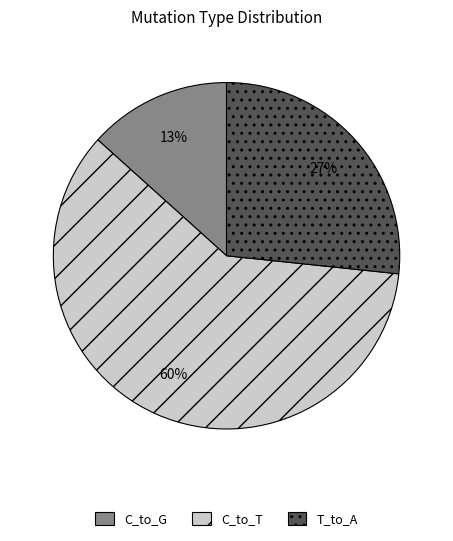

To the nearest percent, what portion does C_to_G represent?

13%